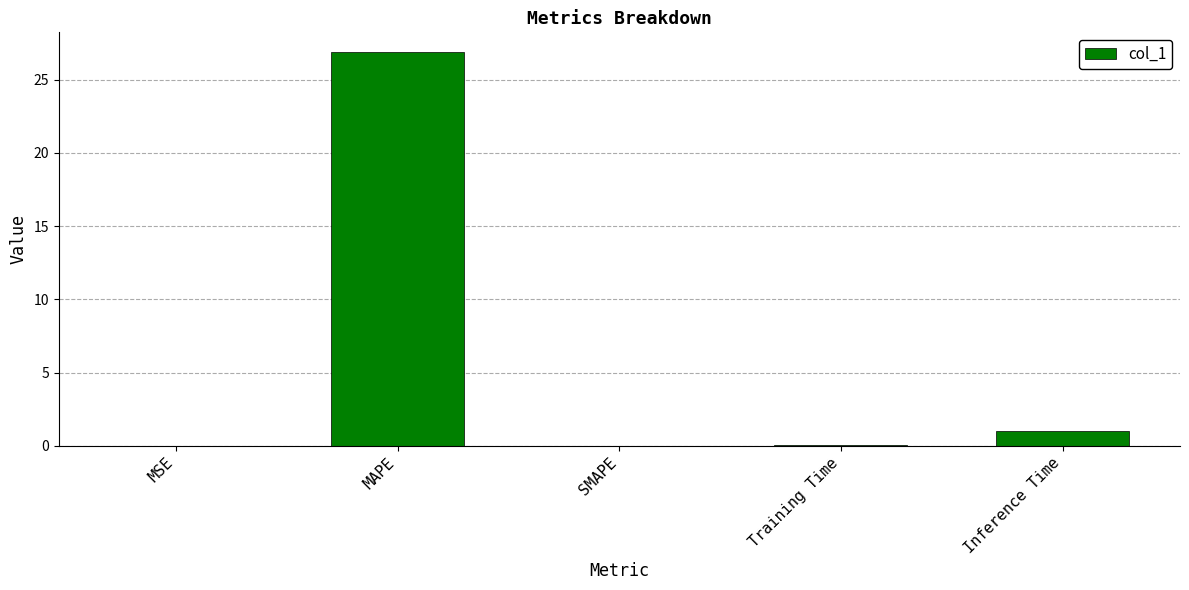

True or false: the data shows 16.5 at SMAPE.

False